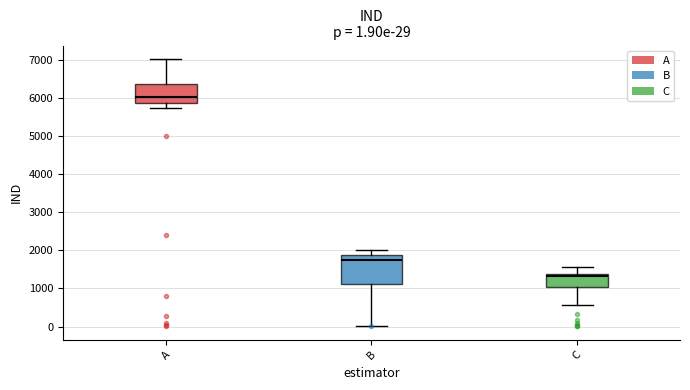

Comparing the boxes themselves (not the whiskers), which one is the tallest?

B